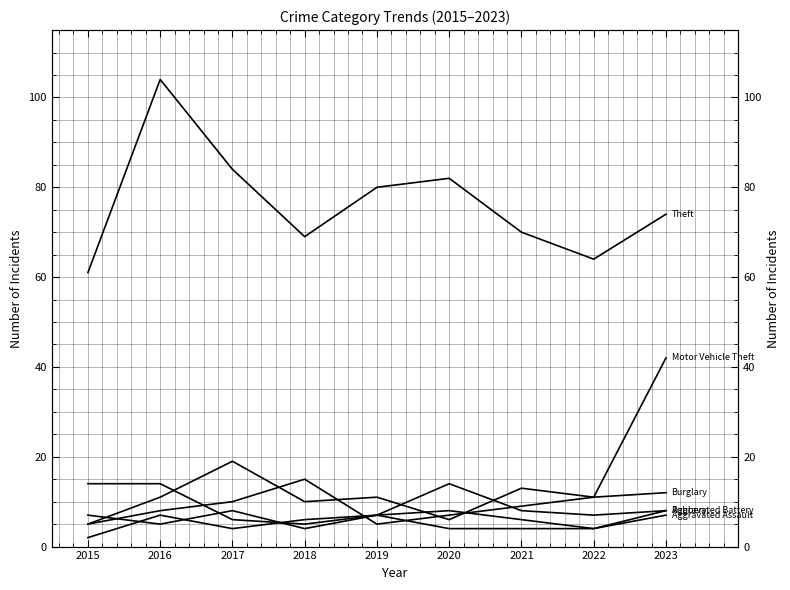

In Burglary, how many points are higher than both neighbors (excluding endpoints)?

3